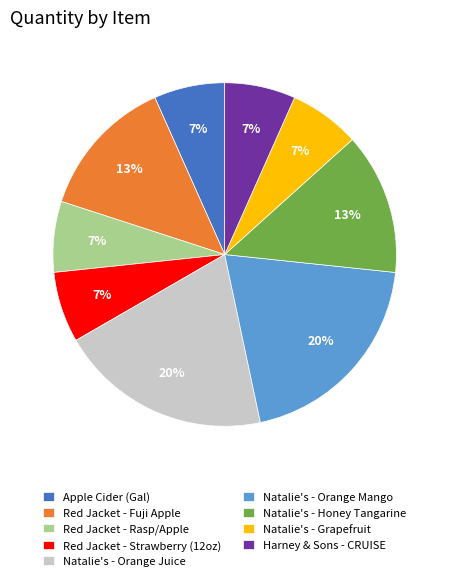

Is there any slice that represents more than half of the pie?

No